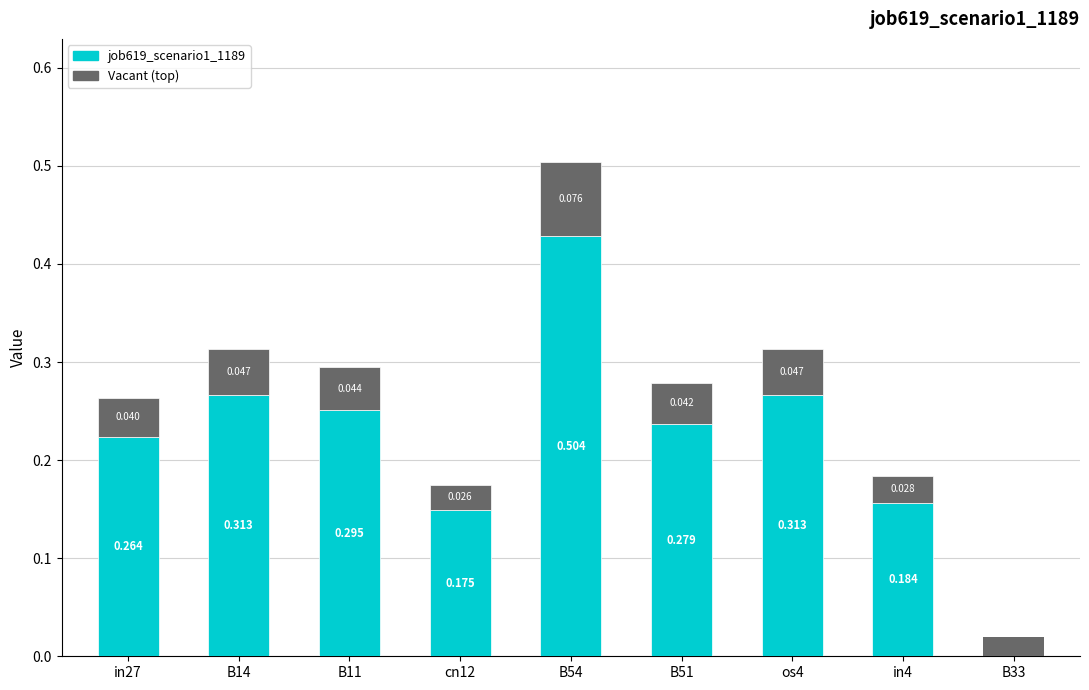

Reading left to right, transcribe all the data shown in this chart.

0.3	0.3	0.3	0.2	0.5	0.3	0.3	0.2	0.0